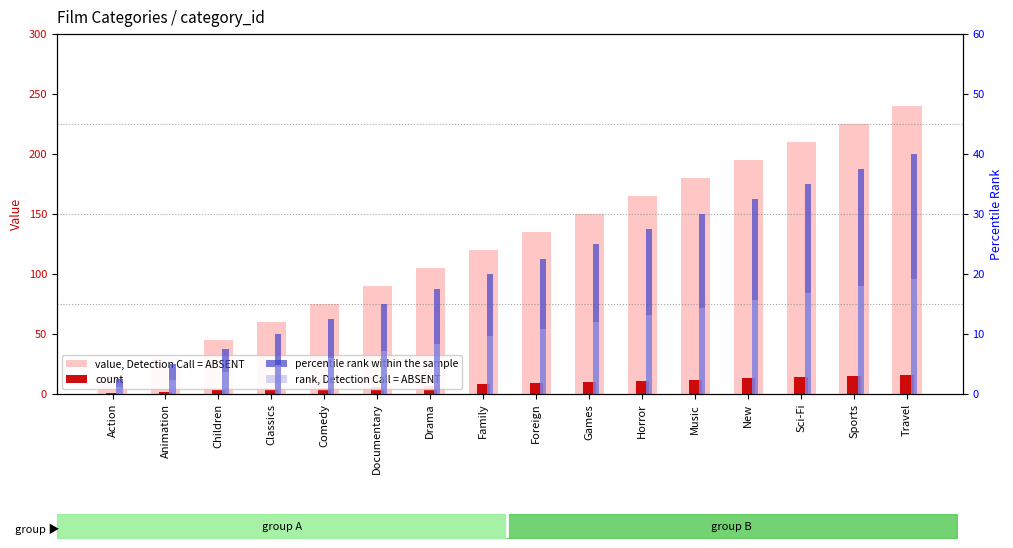

How many values in the rank, Detection Call = ABSENT series are below 10?

8